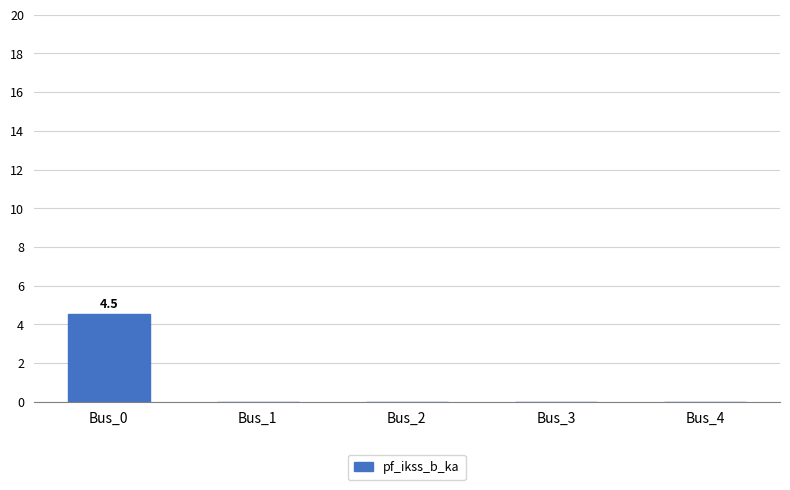

Reading left to right, transcribe all the data shown in this chart.

Bus_0=4.5	Bus_1=0.0	Bus_2=0.0	Bus_3=0.0	Bus_4=0.0